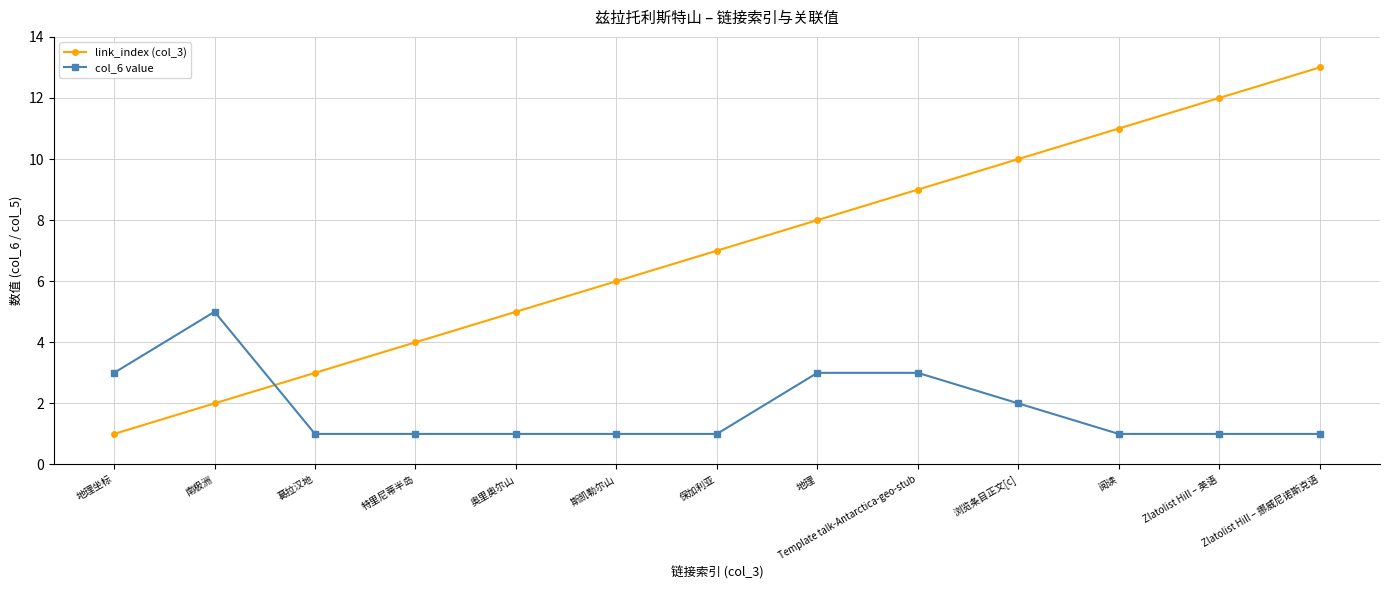

The value of link_index (col_3) at 阅读 is 11. True or false?

True